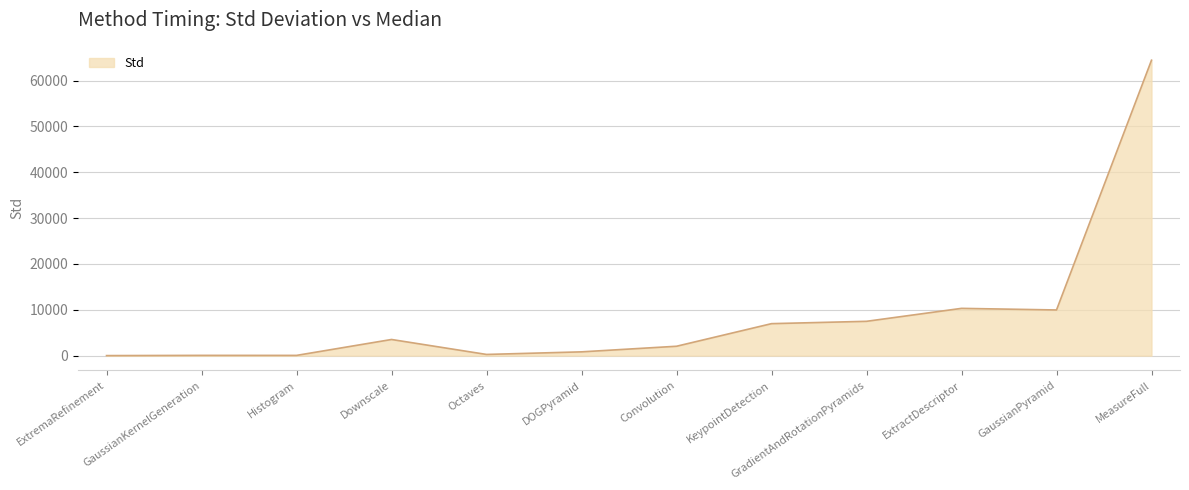

Is it true that the value at GradientAndRotationPyramids is 7484.2?

True